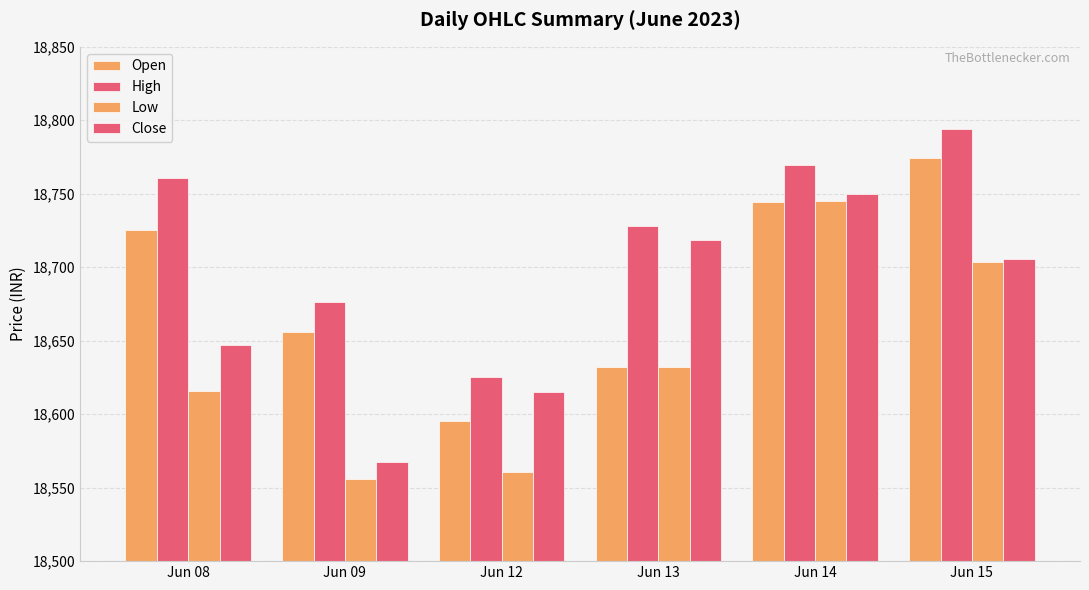

Rank the series at Jun 13 from lowest to highest value.

Open, Low, Close, High